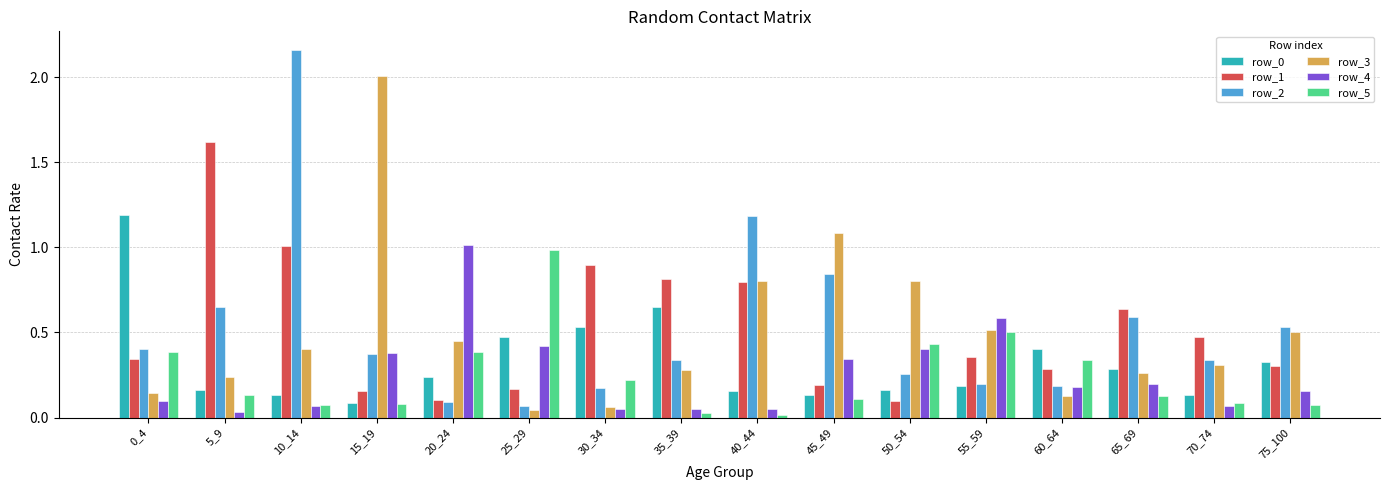

Which series has the largest range (max minus min)?

row_2